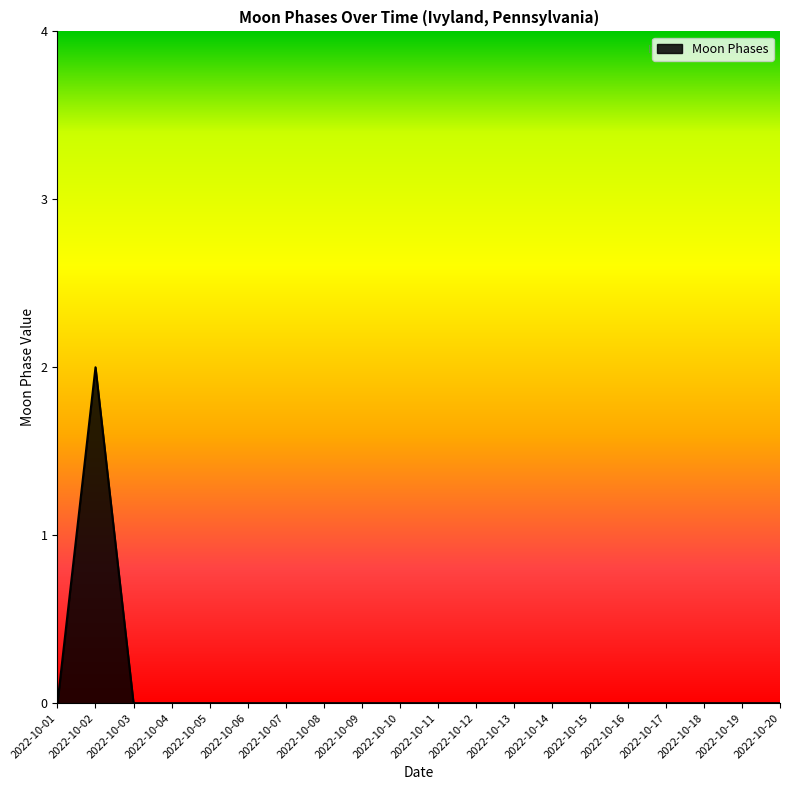

At which category does the chart reach its peak across all series?

2022-10-02